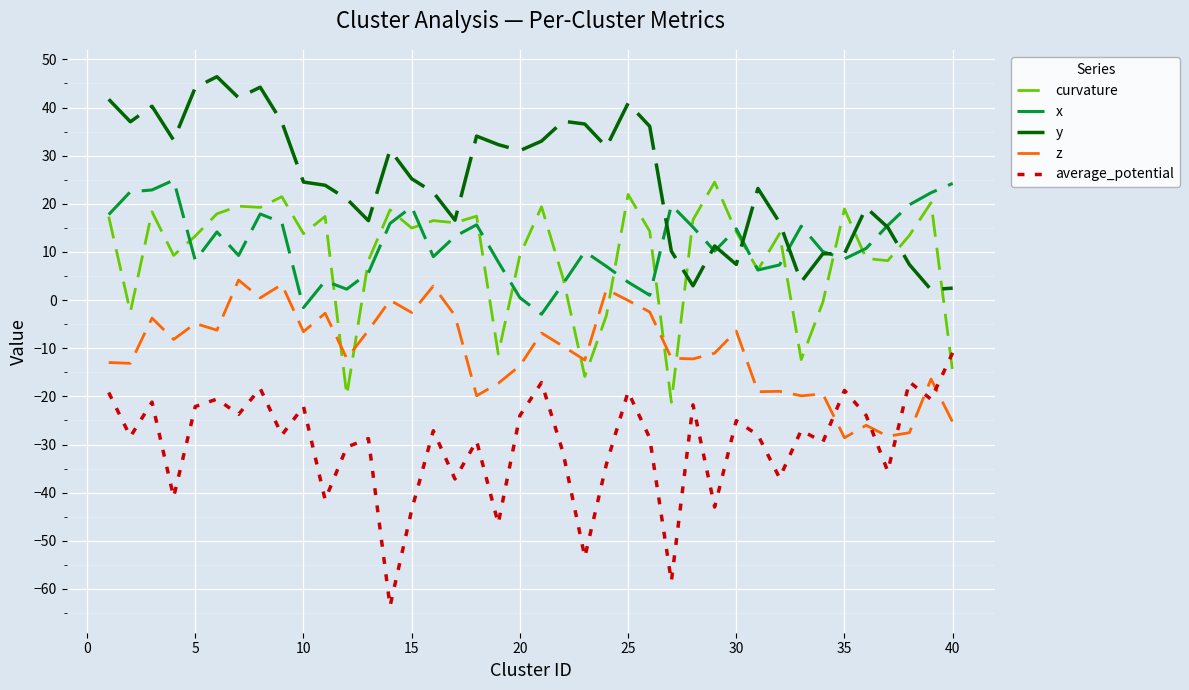

Which series has the largest total across all categories?

y